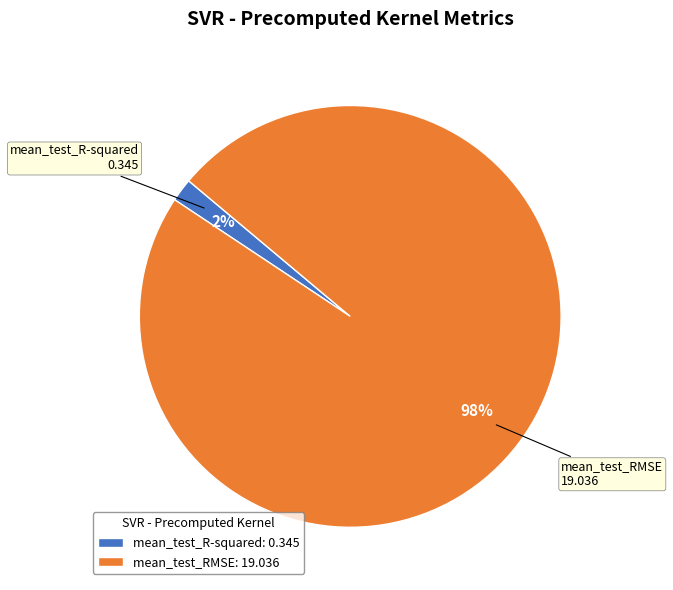

To the nearest percent, what is the combined percentage of mean_test_RMSE and mean_test_R-squared?

100%